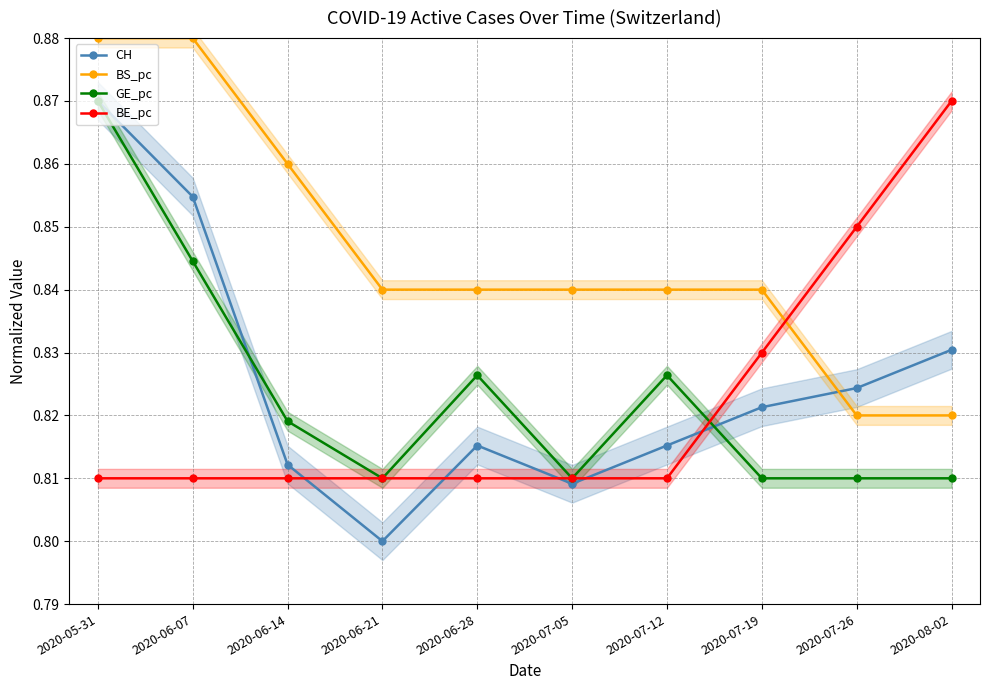

List the series in order of their peak value, highest first.

BS_pc, CH, GE_pc, BE_pc